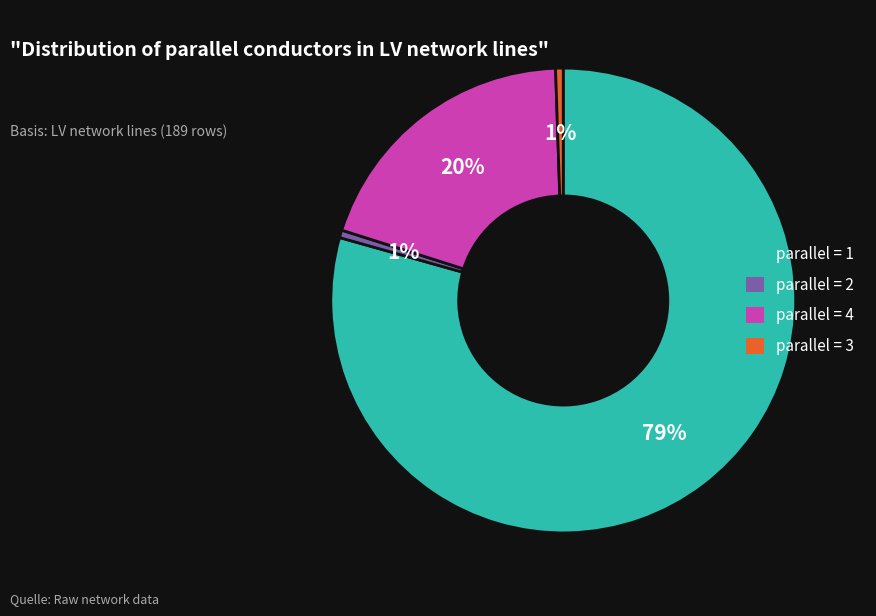

Is the sum of parallel = 1 and parallel = 3 greater than half?

Yes